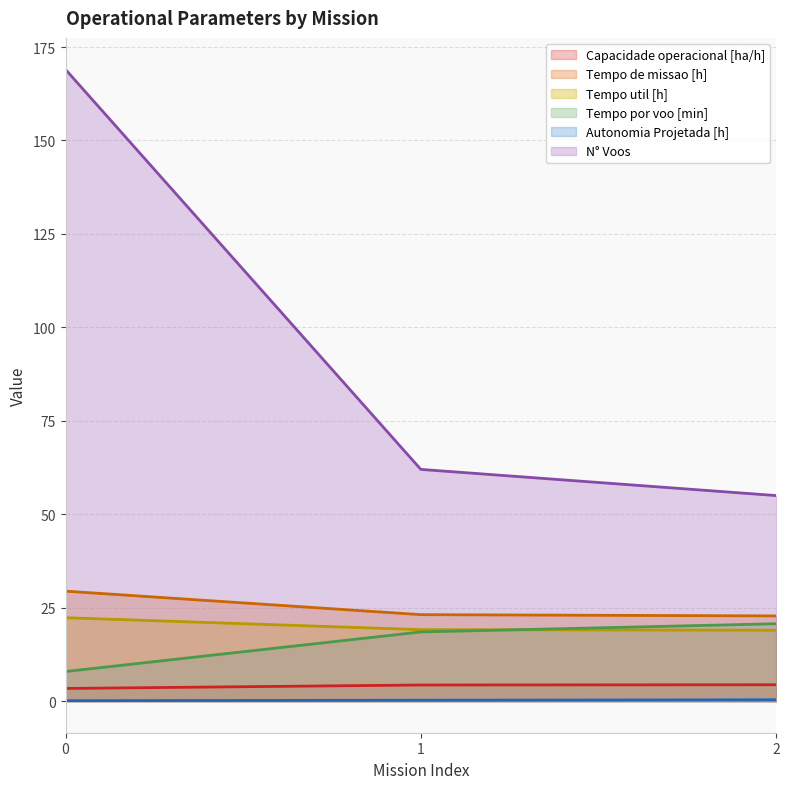

How many lines are shown in the chart?

6